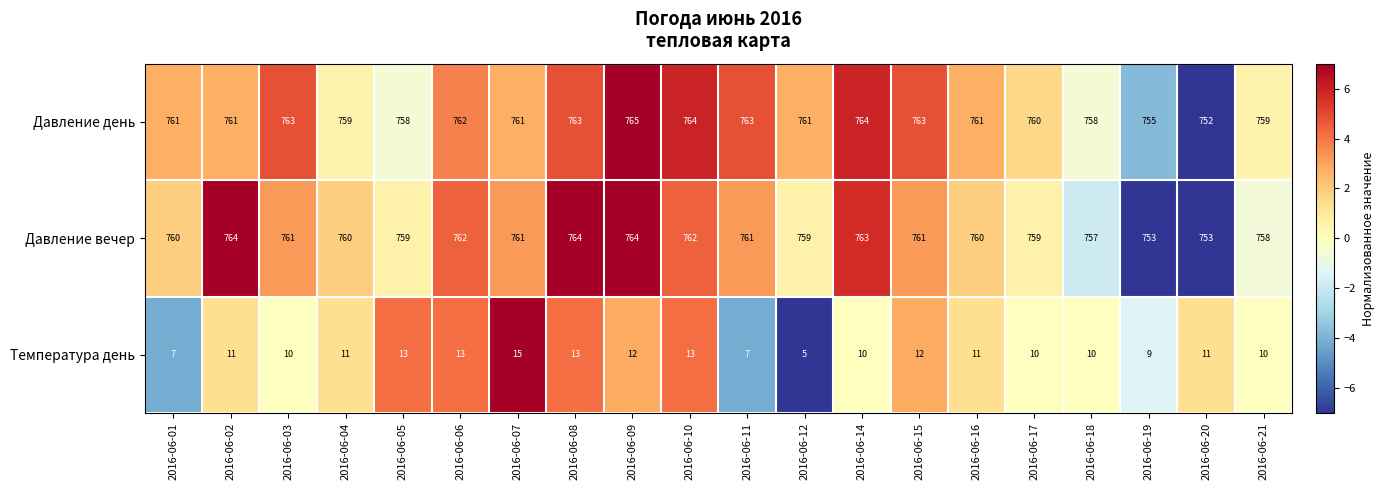

Which series has the largest range (max minus min)?

Давление день